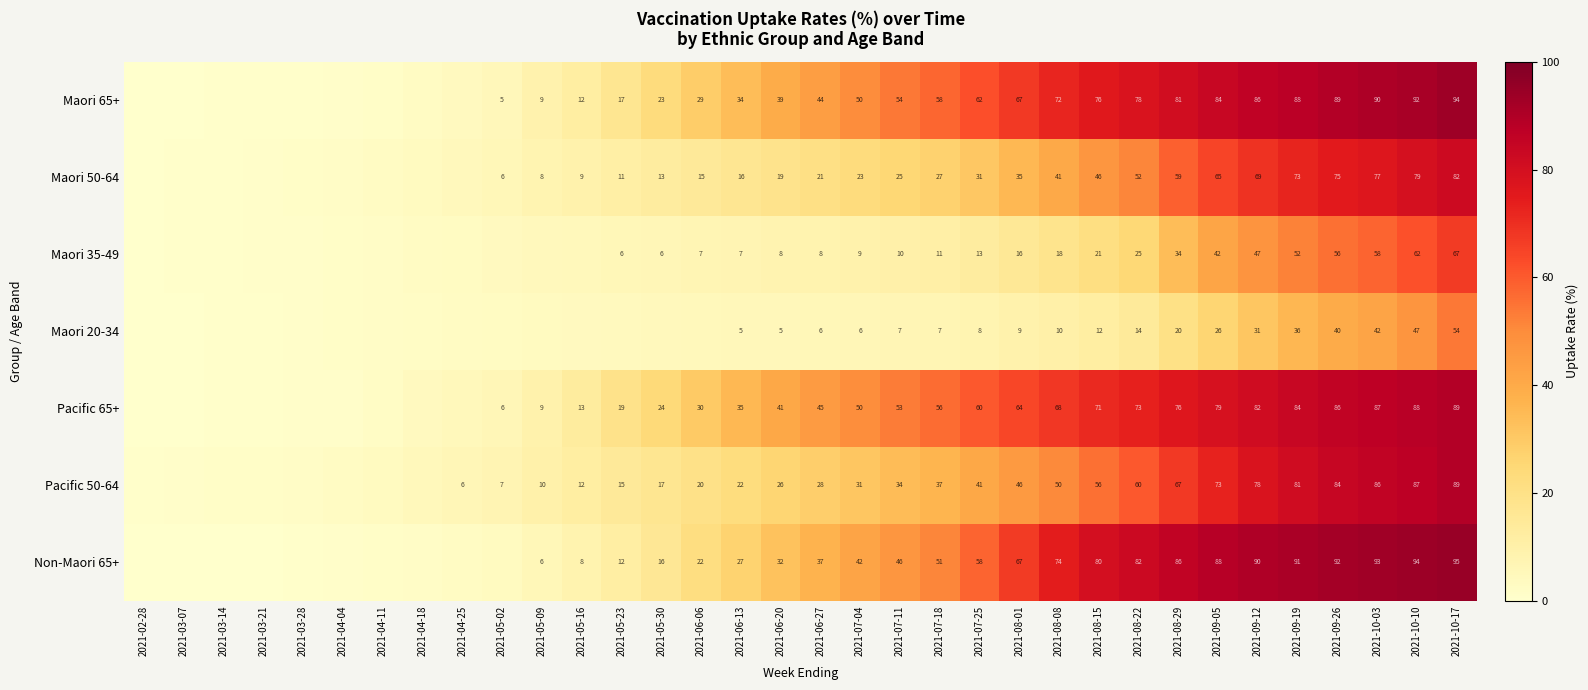

At 2021-09-19, list the series in order from largest to smallest.

Non-Maori 65+, Maori 65+, Pacific 65+, Pacific 50-64, Maori 50-64, Maori 35-49, Maori 20-34